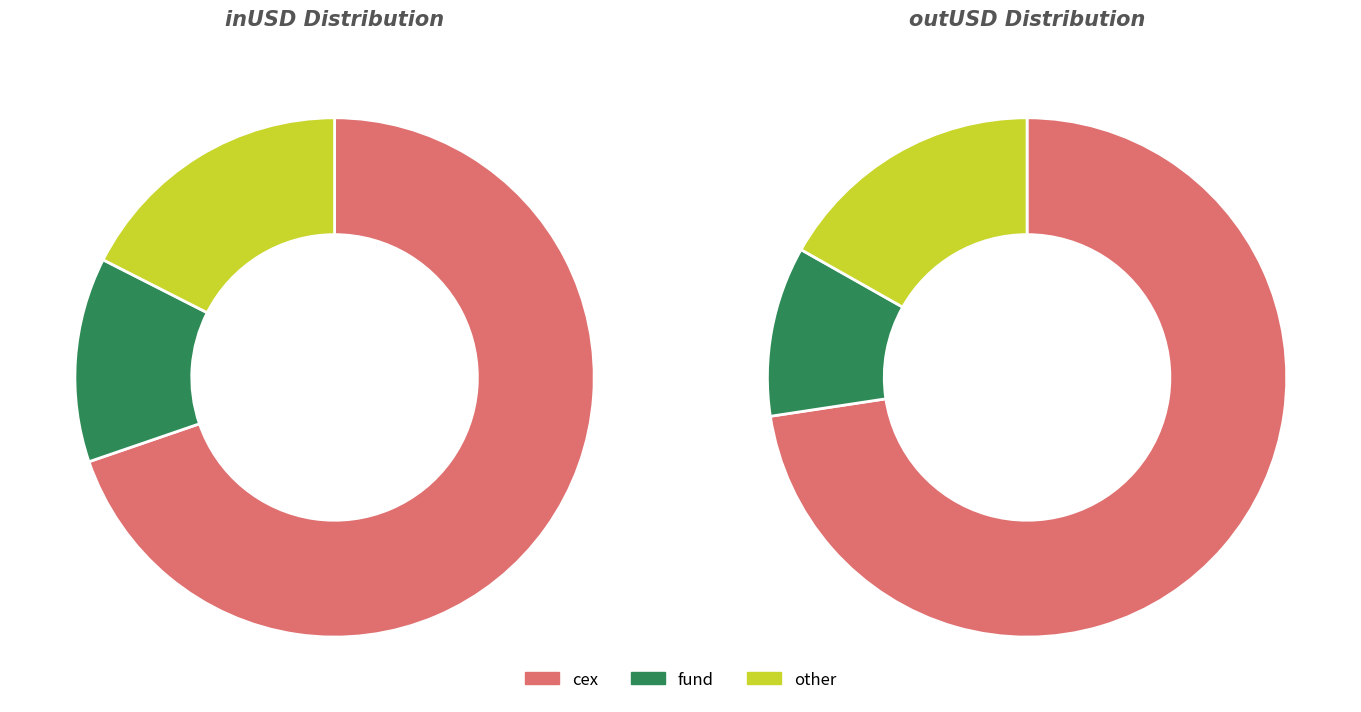

What percentage do cex and other together represent?

87.0%